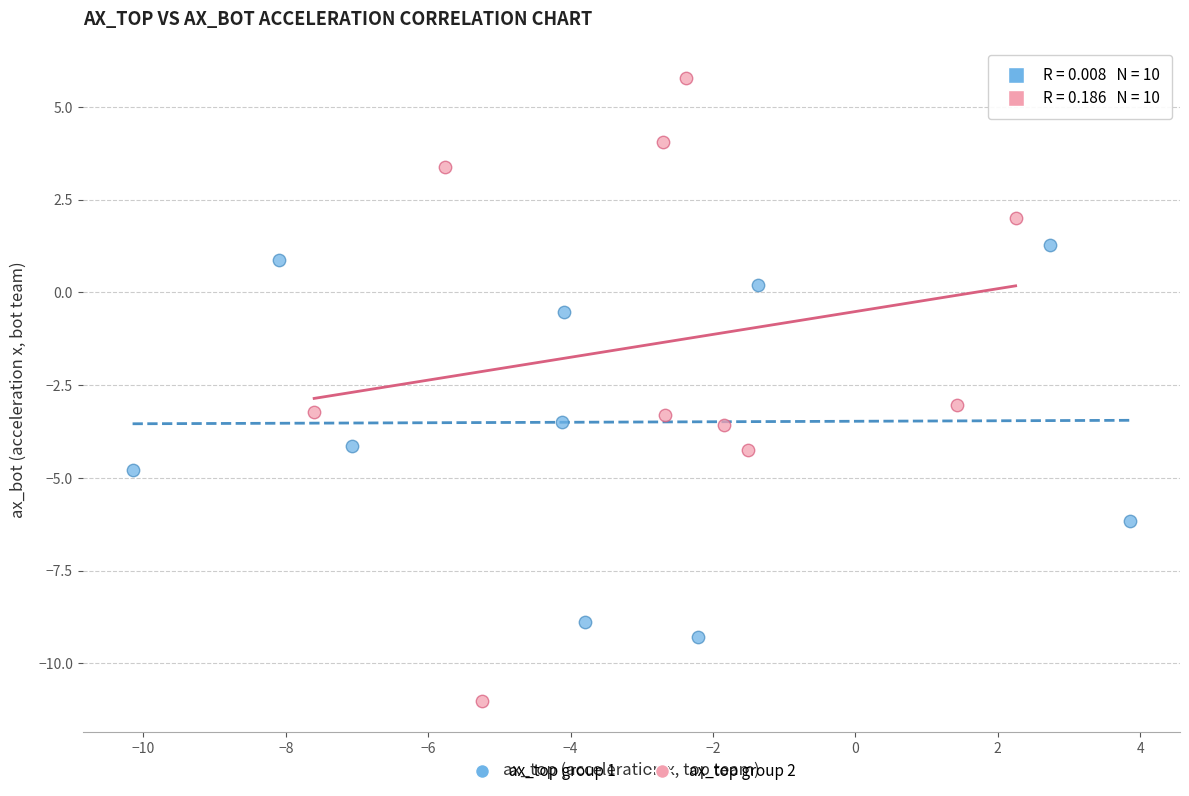

What are all the series names shown in the legend?

ax_top group 1, ax_top group 2